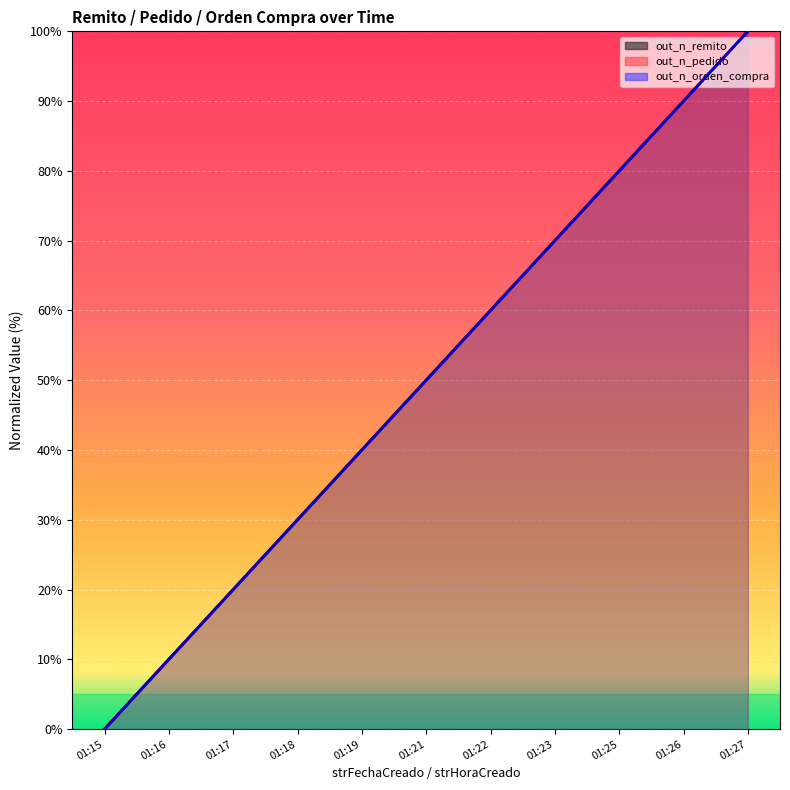

What is the total value across all series at 01:16?

30